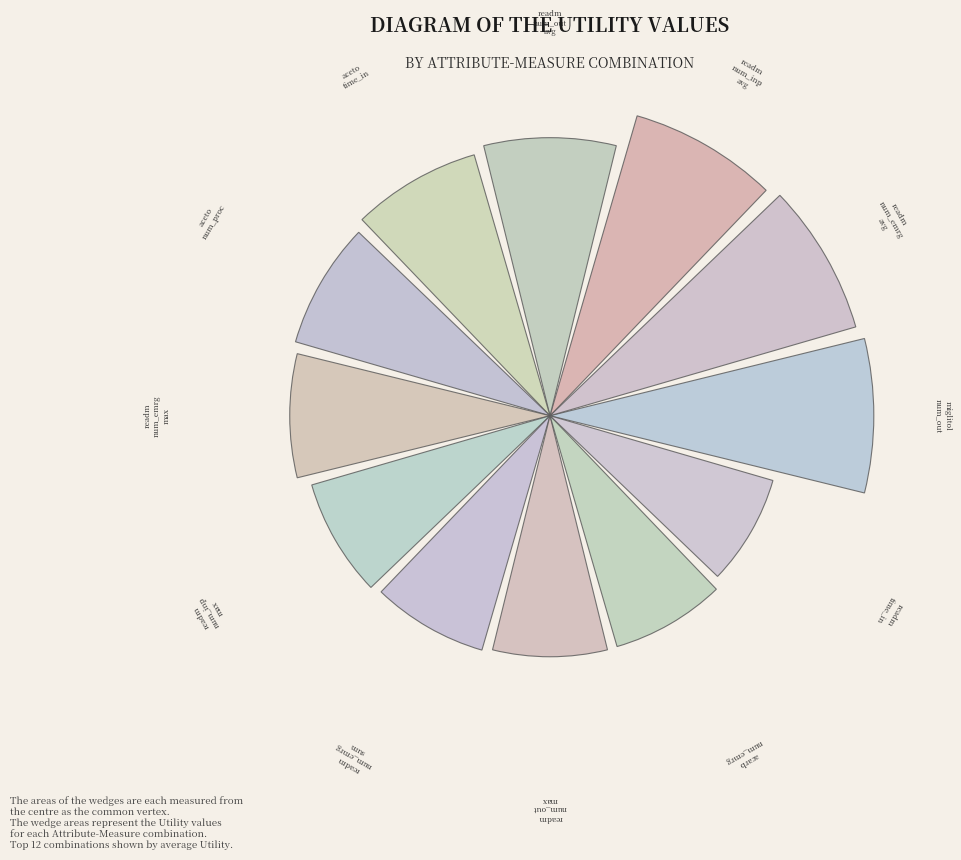

How many segments does this pie chart have?

12